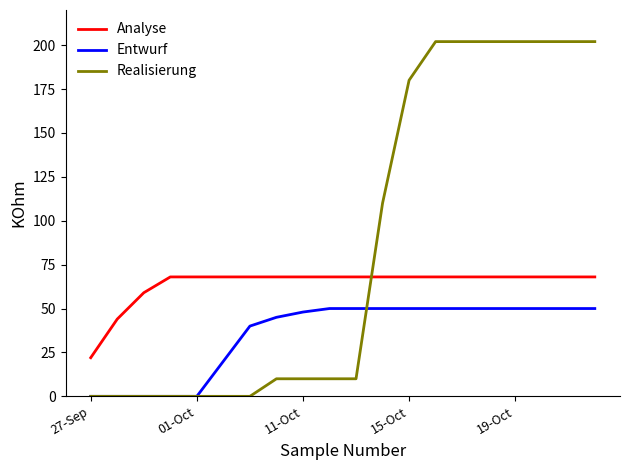

Which series has the largest range (max minus min)?

Realisierung